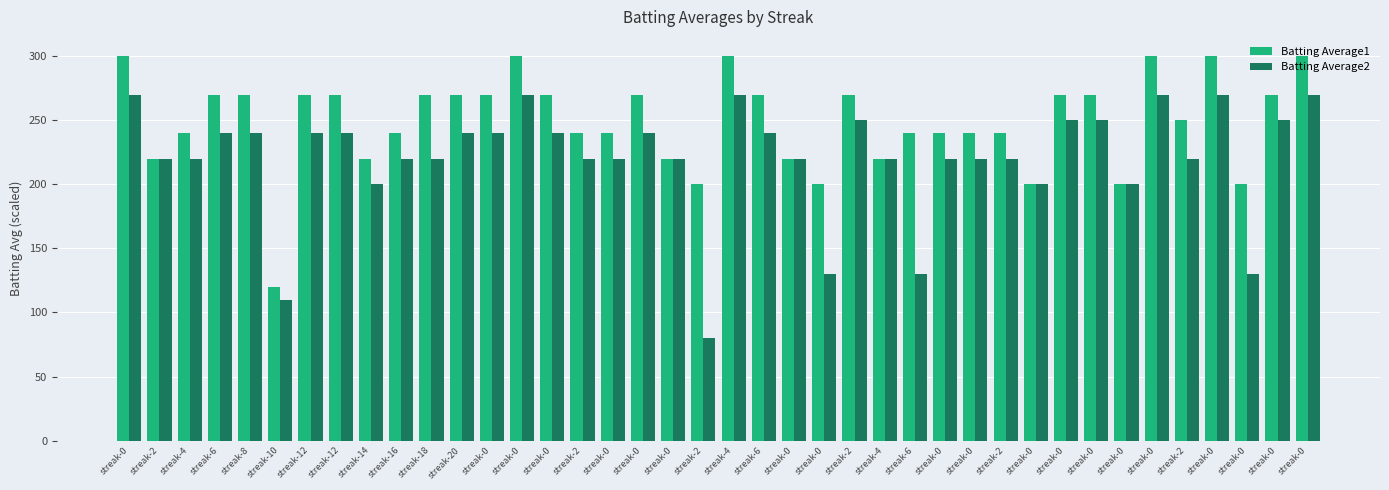

How many data points in Batting Average1 are less than 270?

20